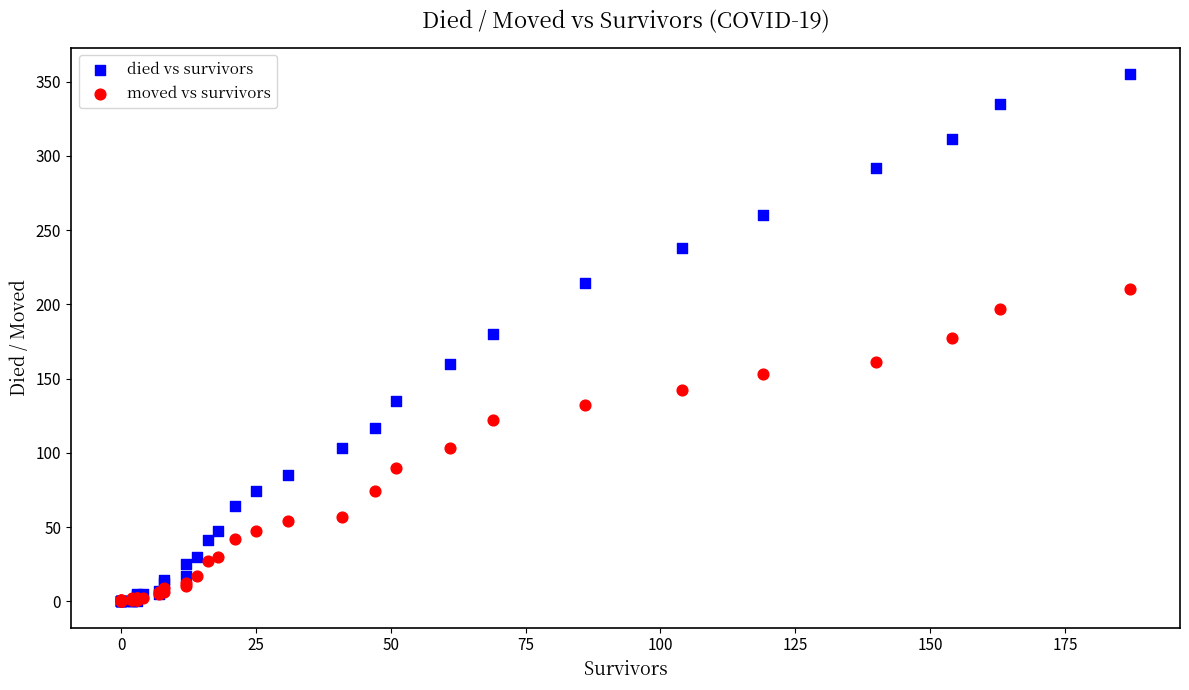

What are all the series names shown in the legend?

died vs survivors, moved vs survivors